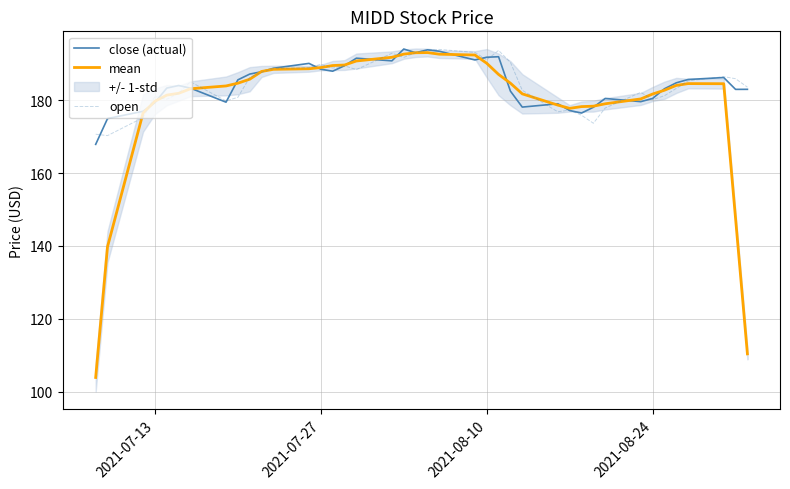

Is the value of close (actual) at 2021-08-10 greater than the value of open at 2021-08-24?

Yes